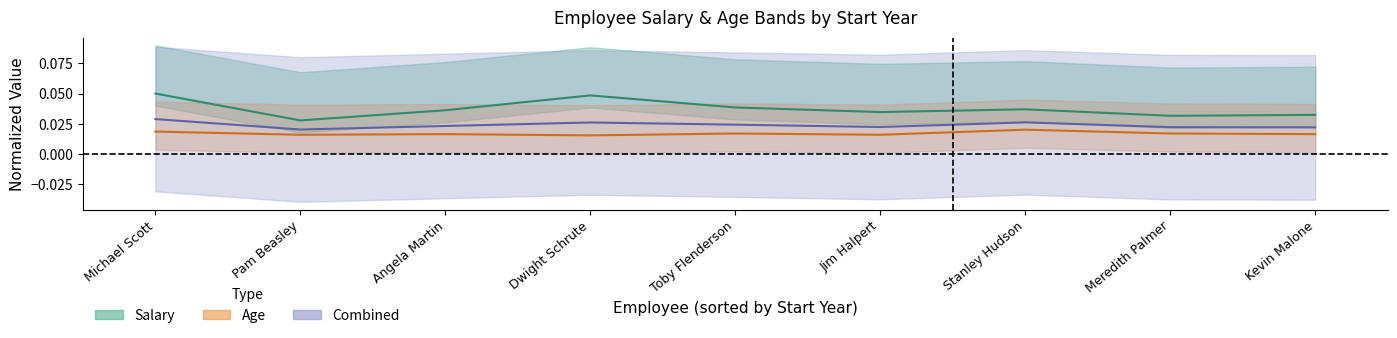

What is the maximum value shown in the chart?

0.1